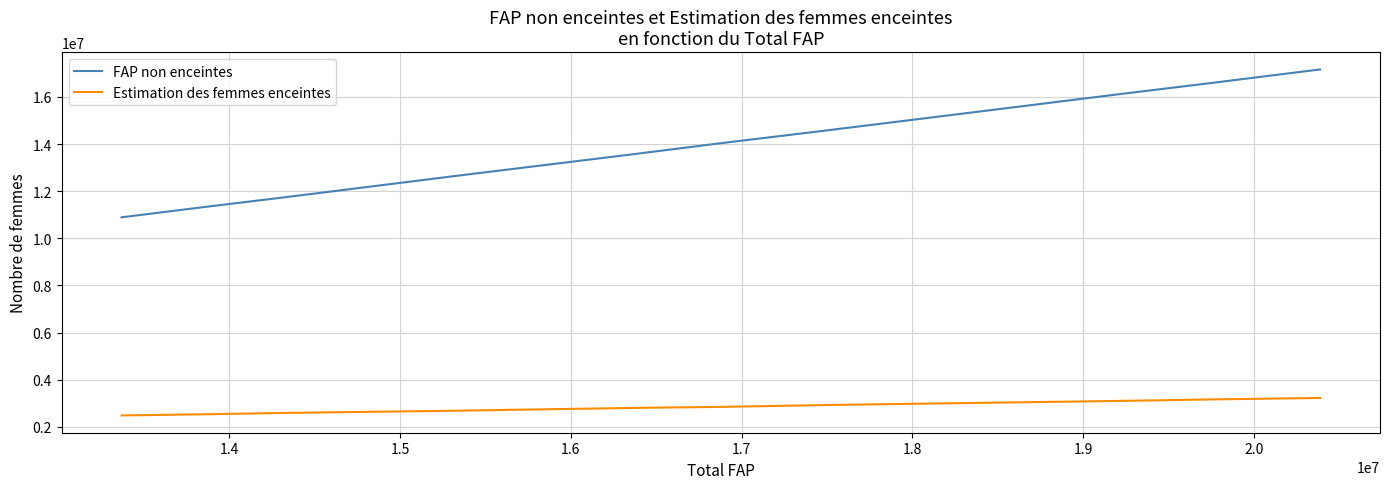

How many lines are shown in the chart?

2